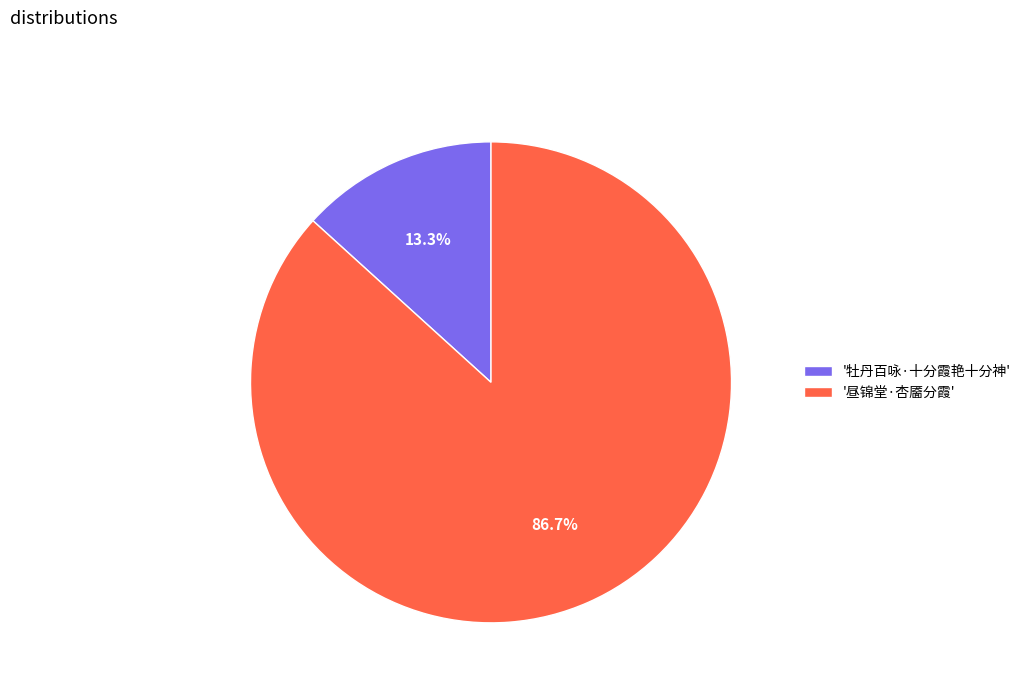

Which category has the smallest portion of the pie?

'牡丹百咏·十分霞艳十分神'